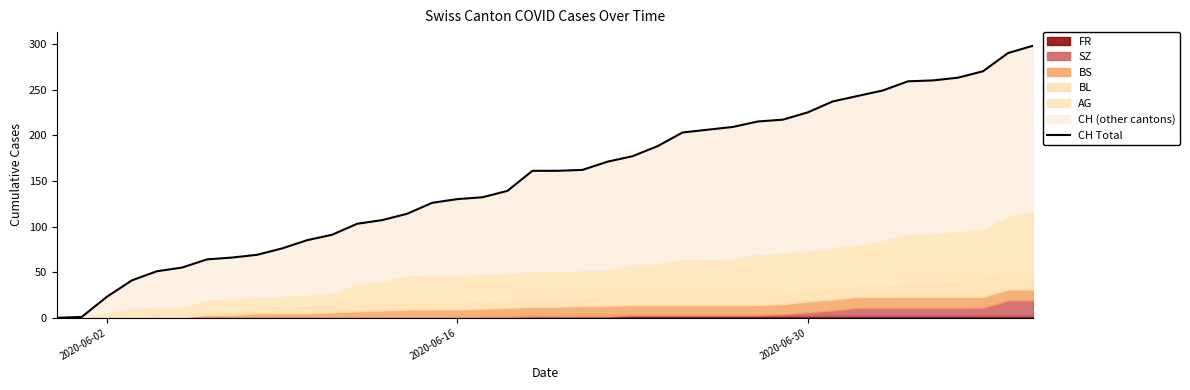

The chart shows a value of 48 at 22. True or false?

False